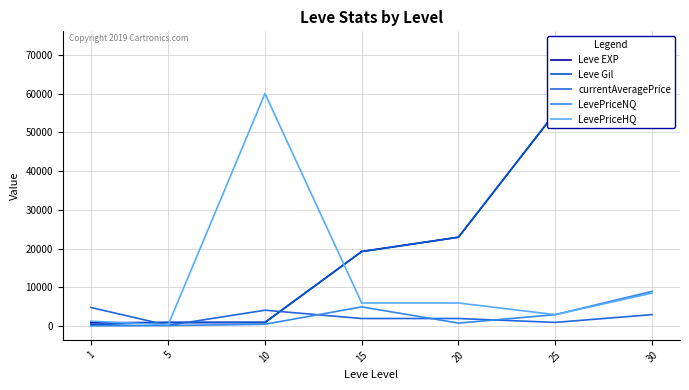

What is the difference between the Leve EXP values at 10 and 1?

90.0